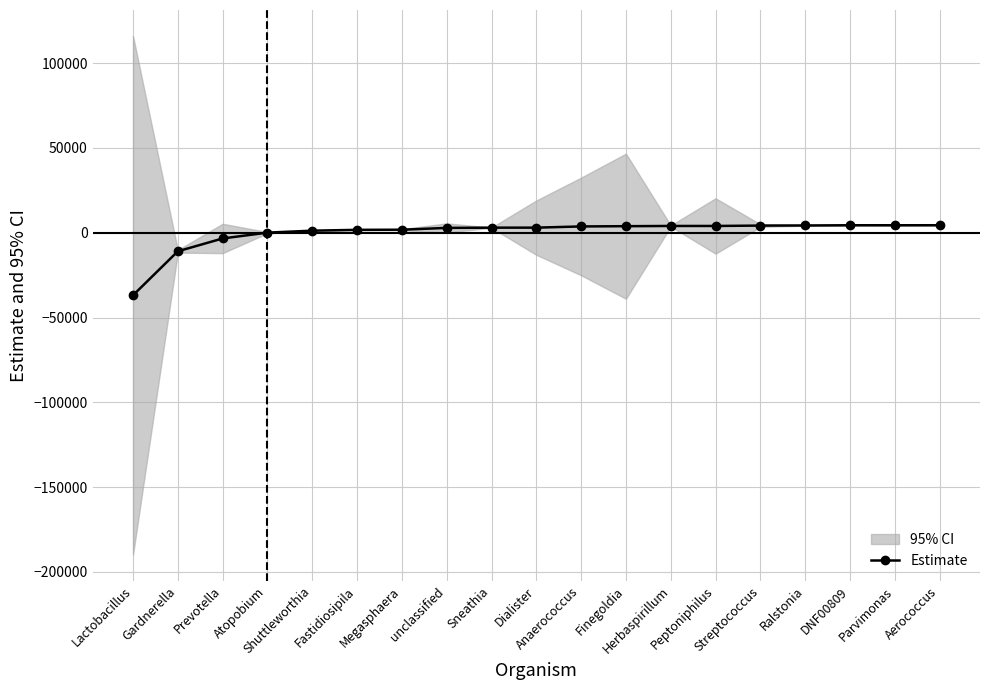

How many data points are above 3021?

10